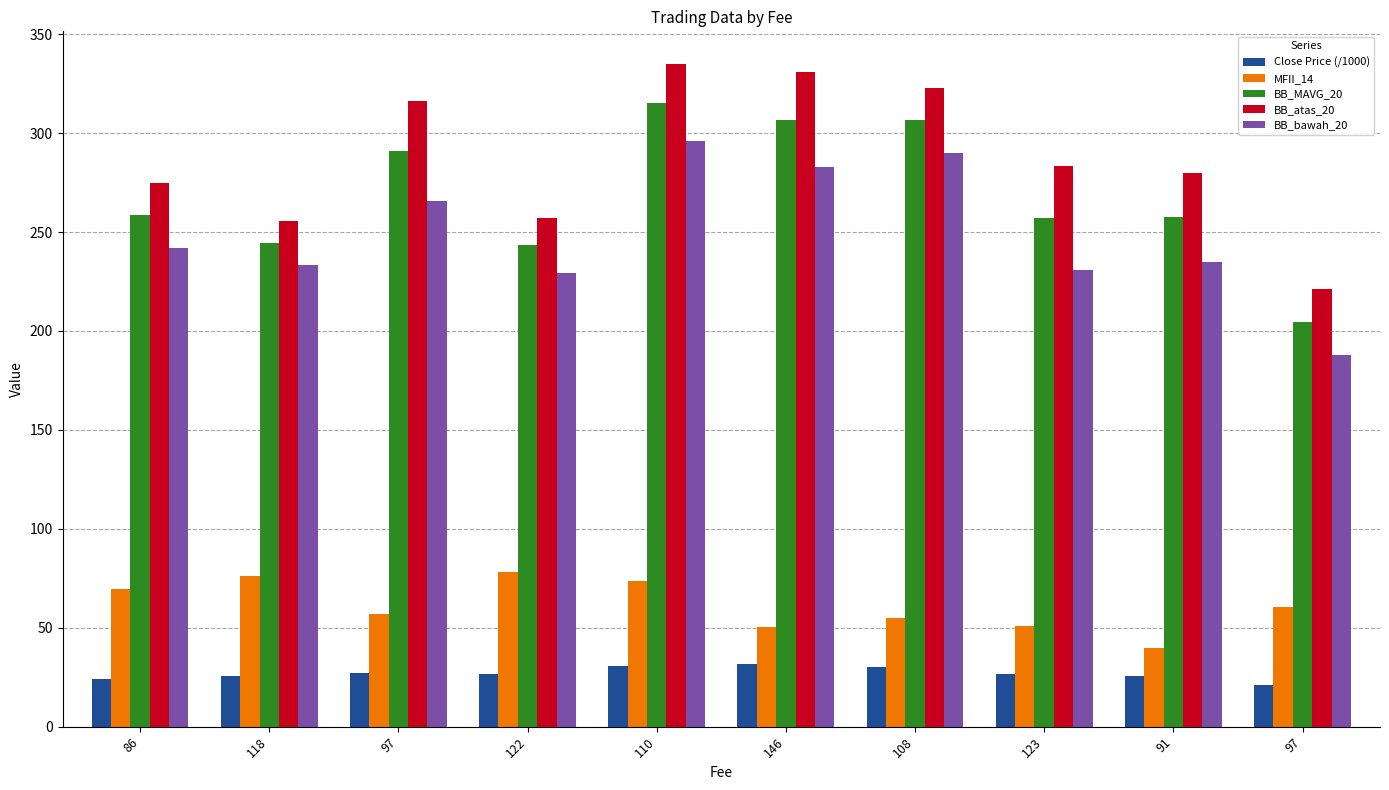

Count the number of data series in this chart.

5